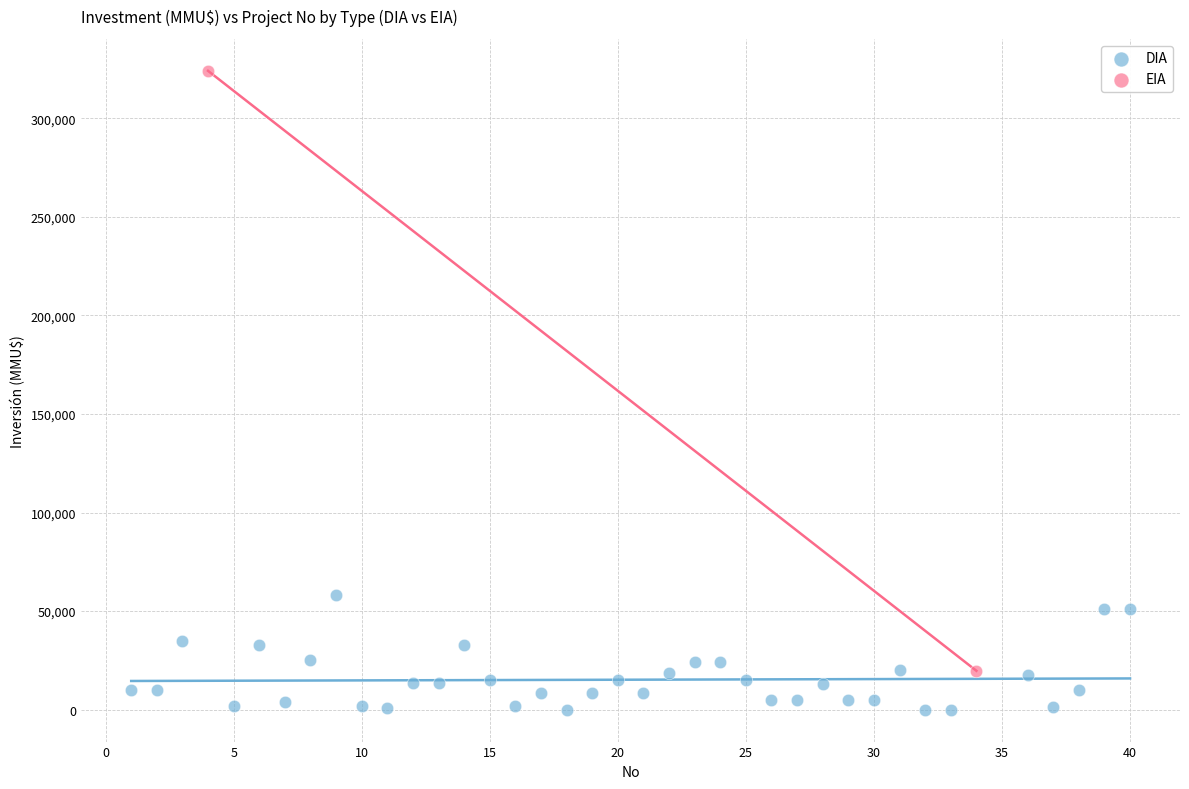

What are all the series names shown in the legend?

DIA, EIA